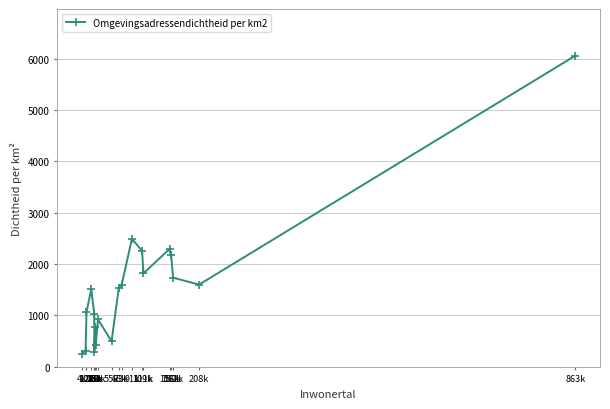

What is the change in value from 91k to 162k?

-758